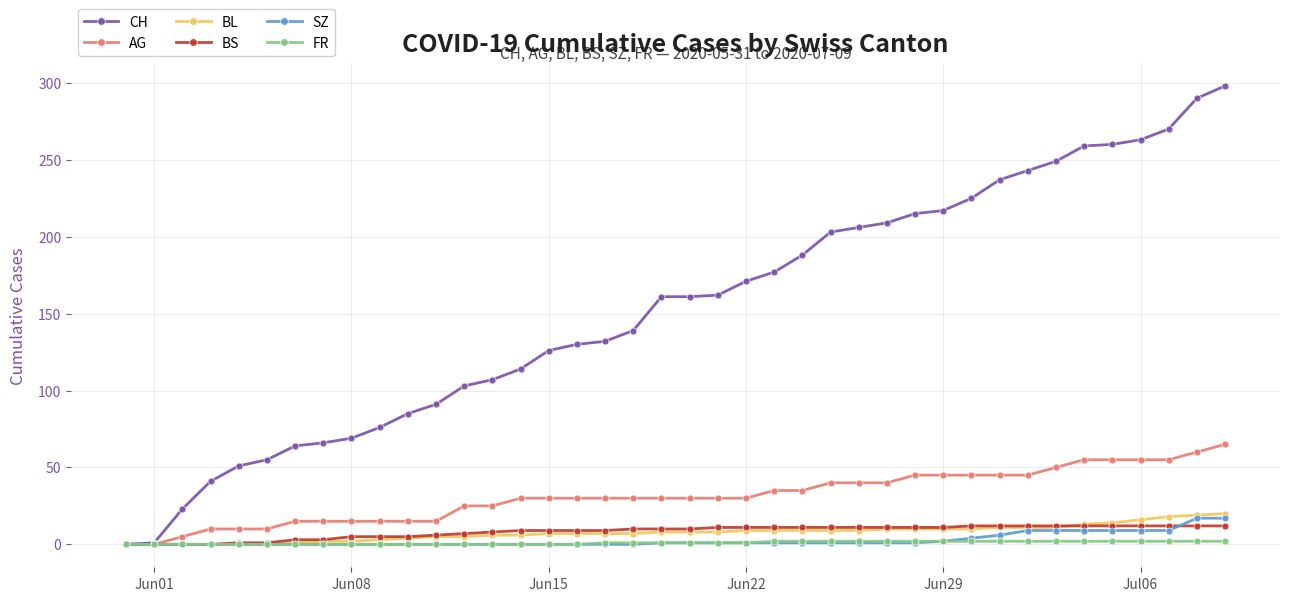

Which series has the widest spread of values?

CH